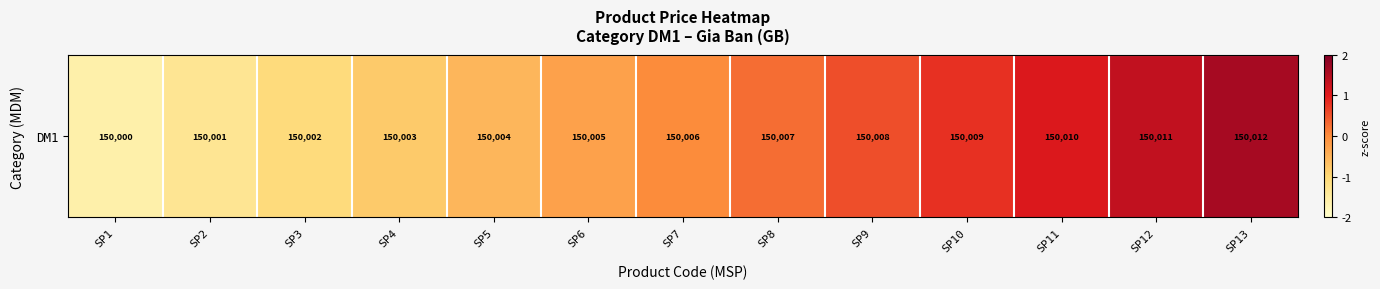

How many categories are shown in the chart?

13